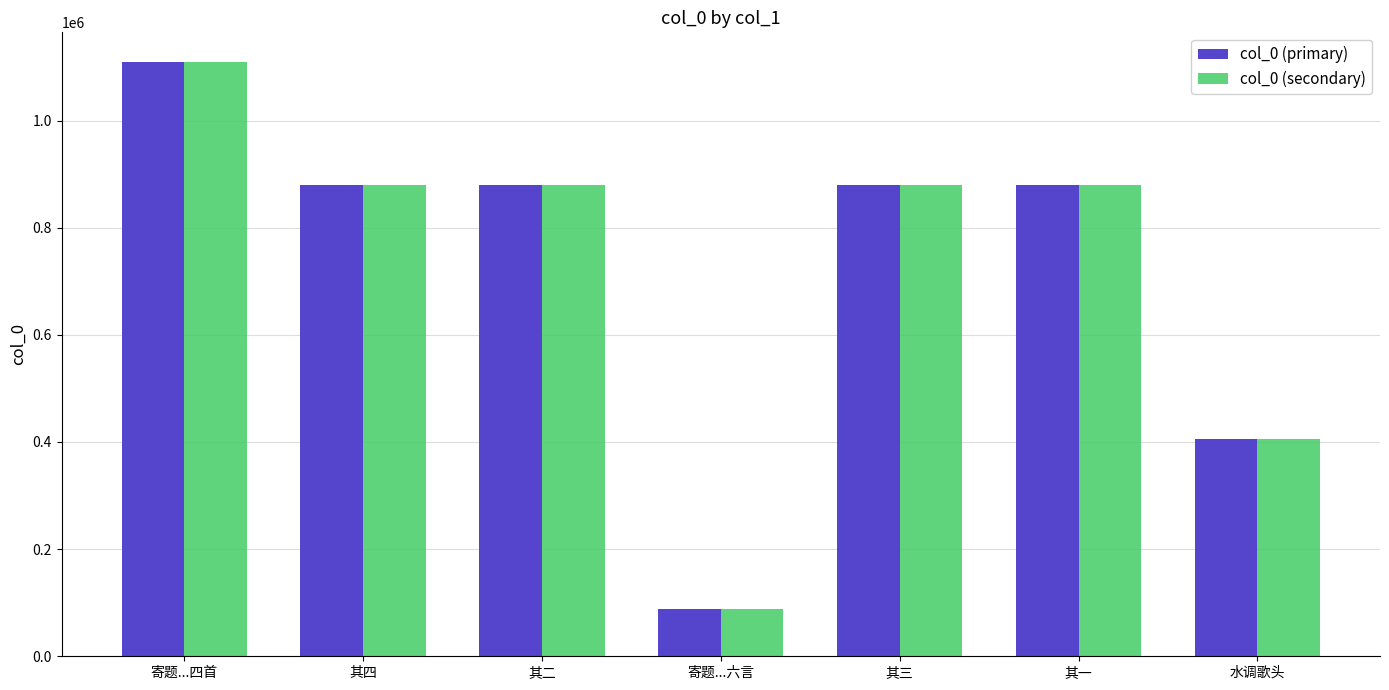

At which category is the sum across all series the highest?

寄题...四首